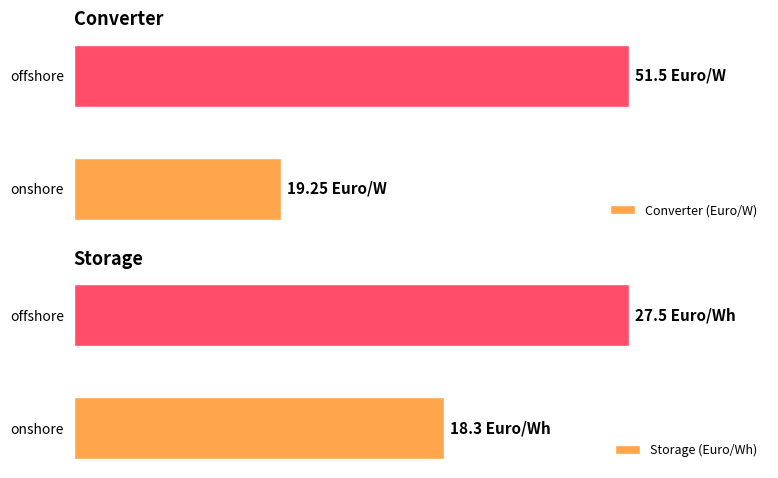

What is the total value across all series at onshore?

37.5